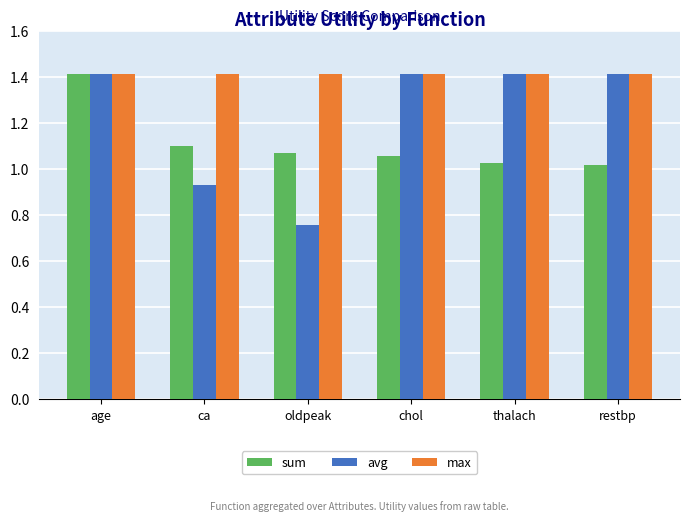

At which label is avg closest to 1?

ca